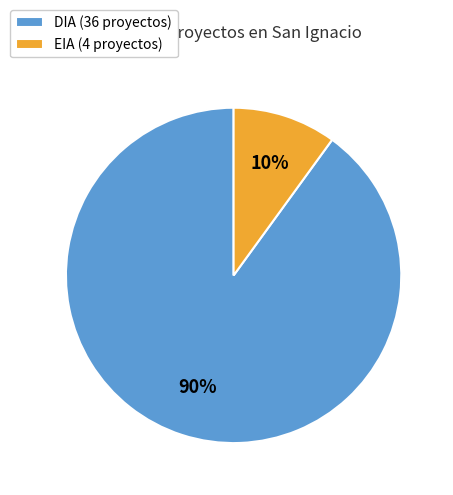

Which slice is the largest?

DIA (36 proyectos)